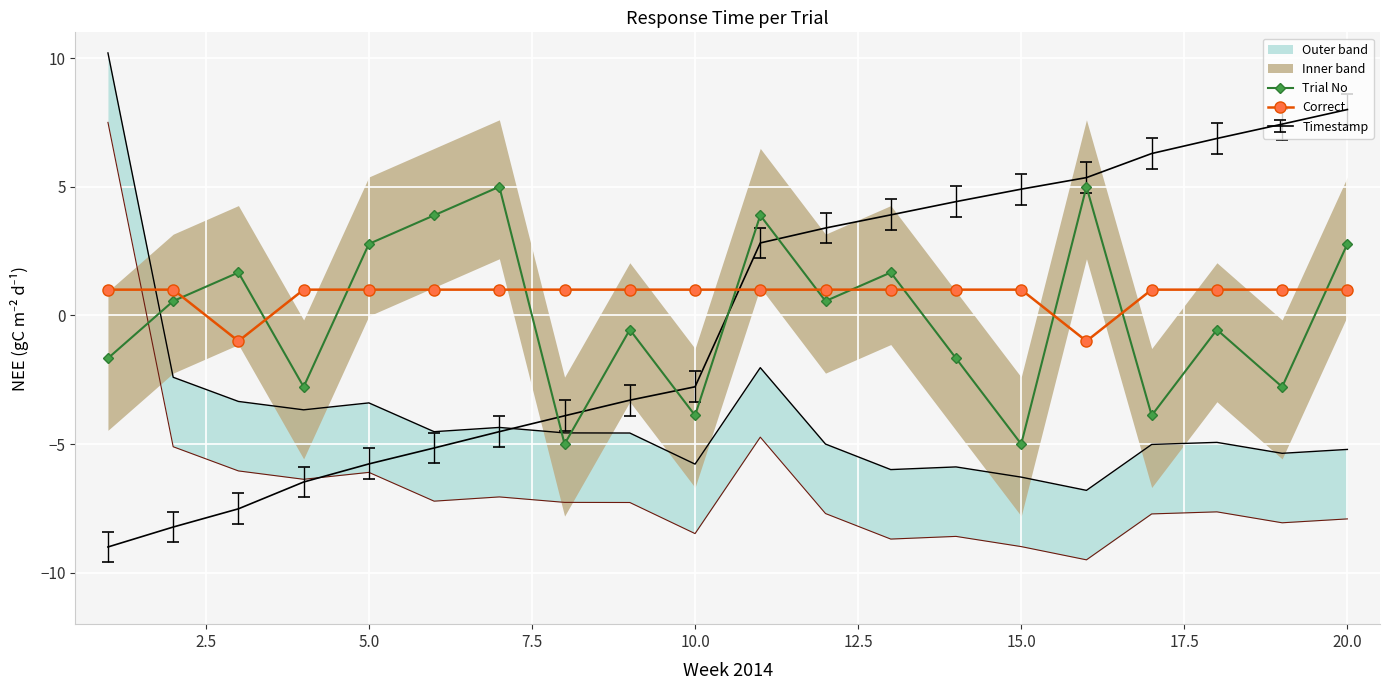

Is this an area chart (filled region under the line)?

No